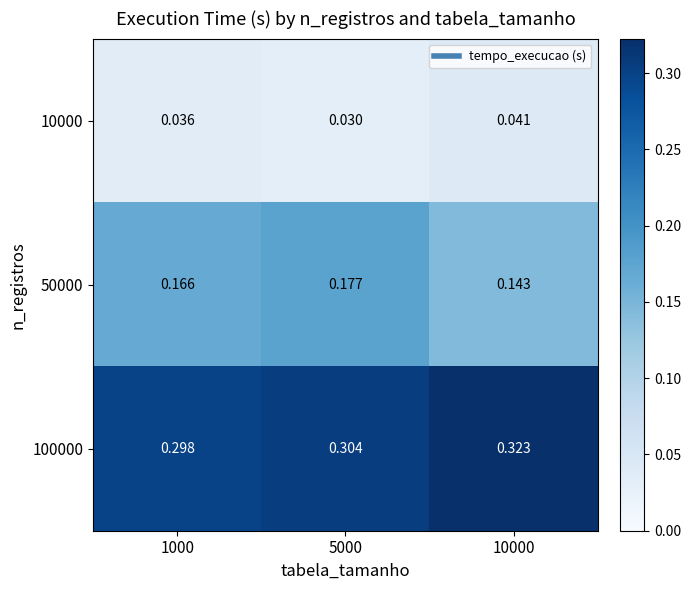

At 5000, list the series in order from smallest to largest.

10000, 50000, 100000